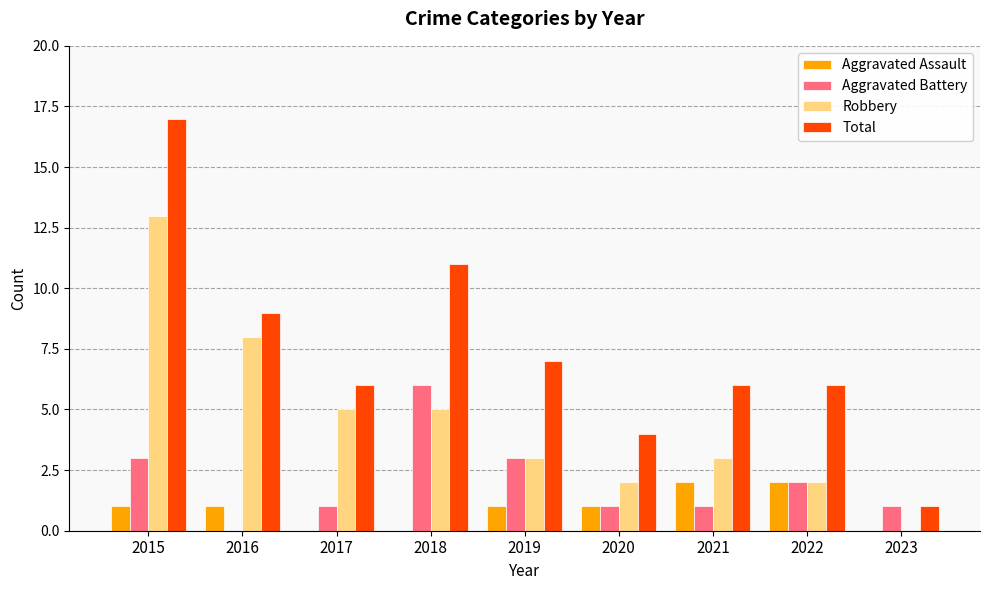

What is the sum of the Robbery values at 2022 and 2020?

4